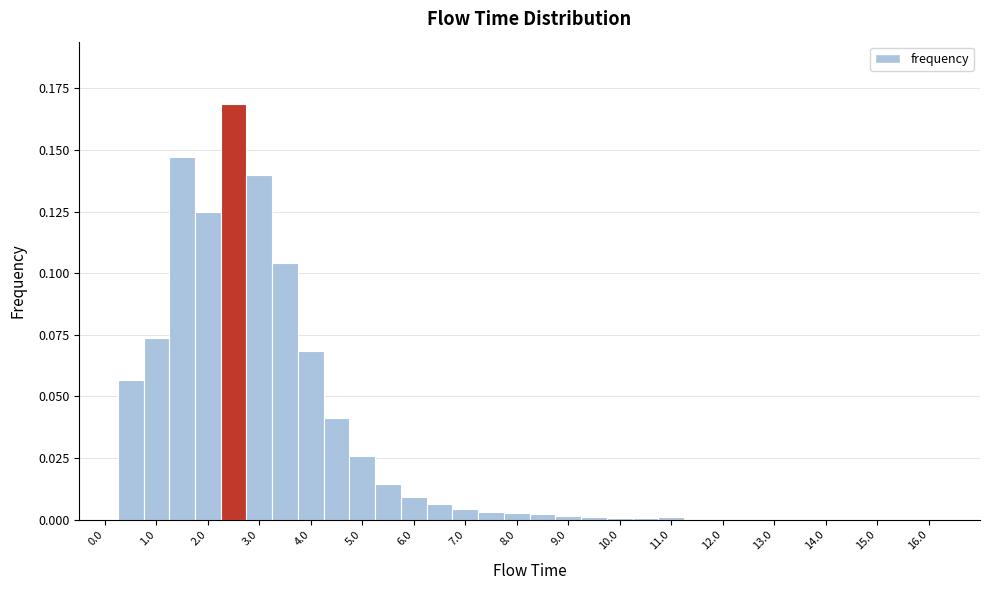

Reading left to right, list every bar in this chart as the range it spans on the x-axis followed by its height. Neither the bar edges nor the heights are printed on the chart, so give them approximately, as read against the axes.

-0.25 to 0.25: 0
0.25 to 0.75: 0.055
0.75 to 1.25: 0.075
1.25 to 1.75: 0.145
1.75 to 2.25: 0.125
2.25 to 2.75: 0.170
2.75 to 3.25: 0.140
3.25 to 3.75: 0.105
3.75 to 4.25: 0.070
4.25 to 4.75: 0.040
4.75 to 5.25: 0.025
5.25 to 5.75: 0.015
5.75 to 6.25: 0.010
6.25 to 6.75: 0.005
6.75 to 7.25: under 0.005
7.25 to 7.75: under 0.005
7.75 to 8.25: under 0.005
8.25 to 8.75: under 0.005
8.75 to 9.25: under 0.005
9.25 to 9.75: under 0.005
9.75 to 10.25: under 0.005
10.25 to 10.75: under 0.005
10.75 to 11.25: under 0.005
11.25 to 11.75: under 0.005
11.75 to 12.25: under 0.005
12.25 to 12.75: under 0.005
12.75 to 13.25: under 0.005
13.25 to 13.75: under 0.005
13.75 to 14.25: under 0.005
14.25 to 14.75: under 0.005
14.75 to 15.25: under 0.005
15.25 to 15.75: 0
15.75 to 16.25: under 0.005
16.25 to 16.75: 0